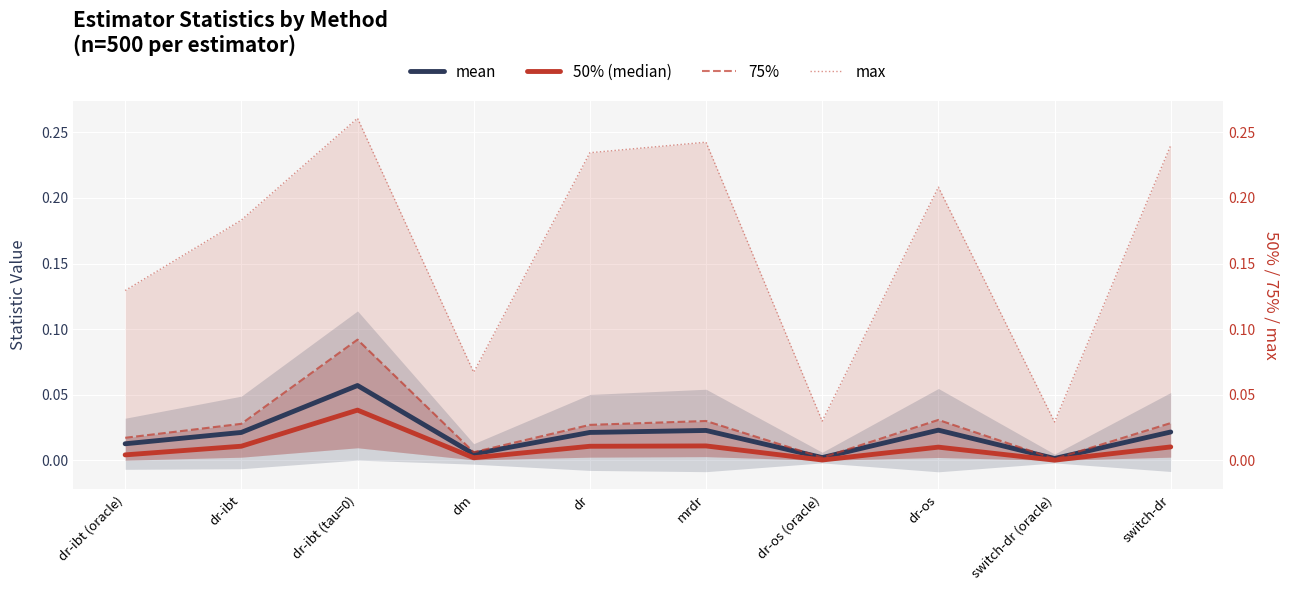

True or false: 75% and max intersect in this chart.

False